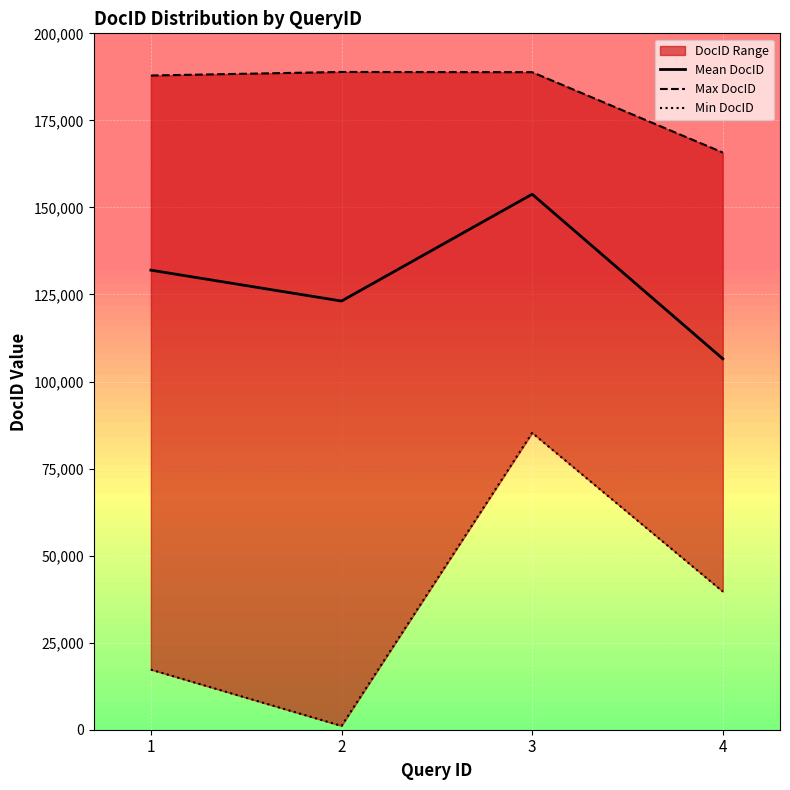

The Max DocID series shows 165766.0 at 4. True or false?

True